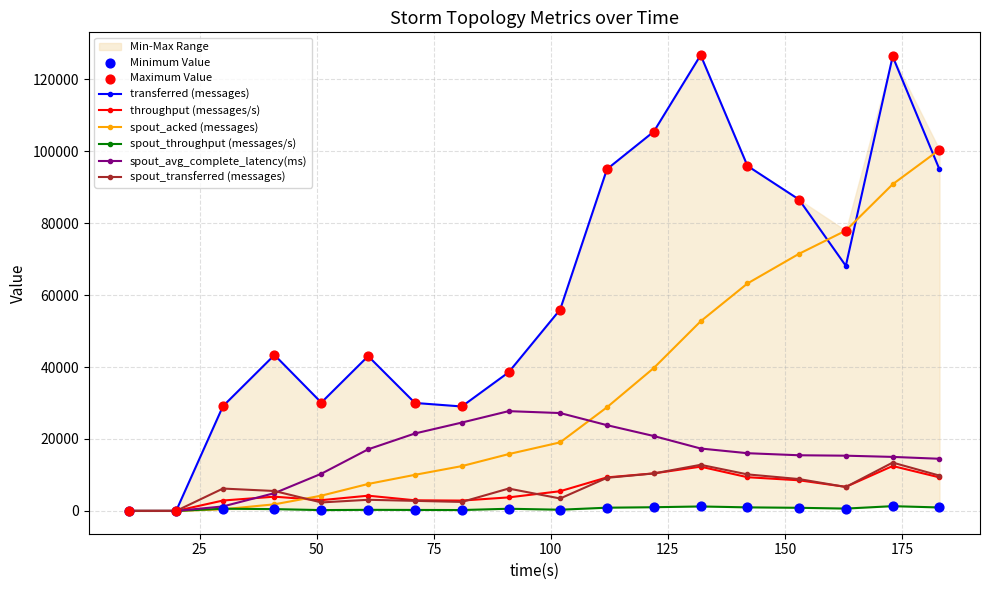

Is the value of spout_throughput (messages/s) at 173 greater than the value of transferred (messages) at 20?

Yes